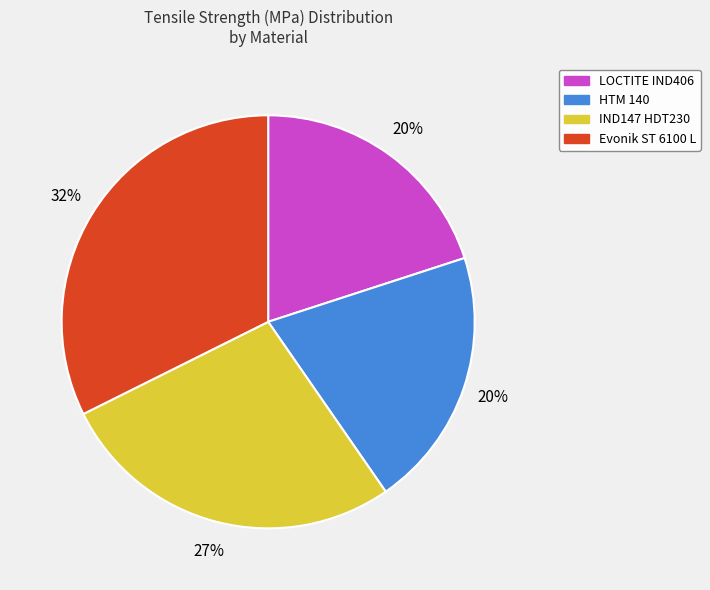

How many segments does this pie chart have?

4